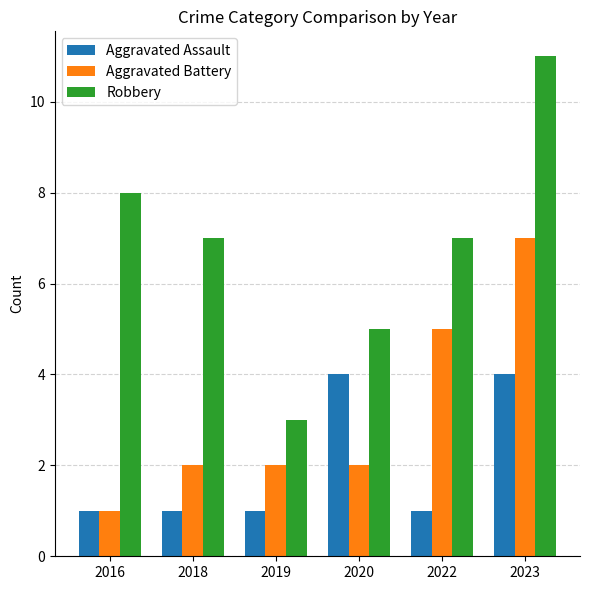

What are all the series names shown in the legend?

Aggravated Assault, Aggravated Battery, Robbery